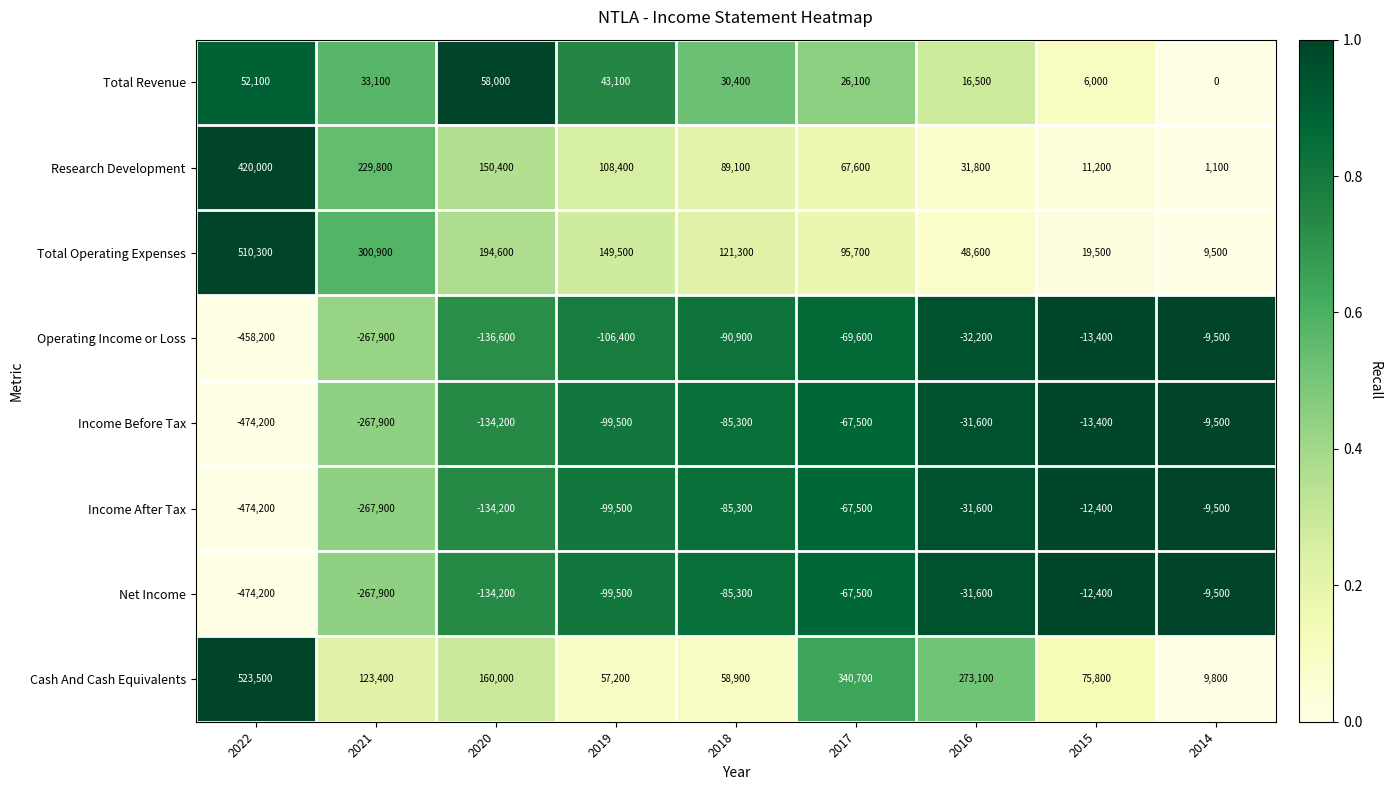

Count the number of categories in the chart.

9